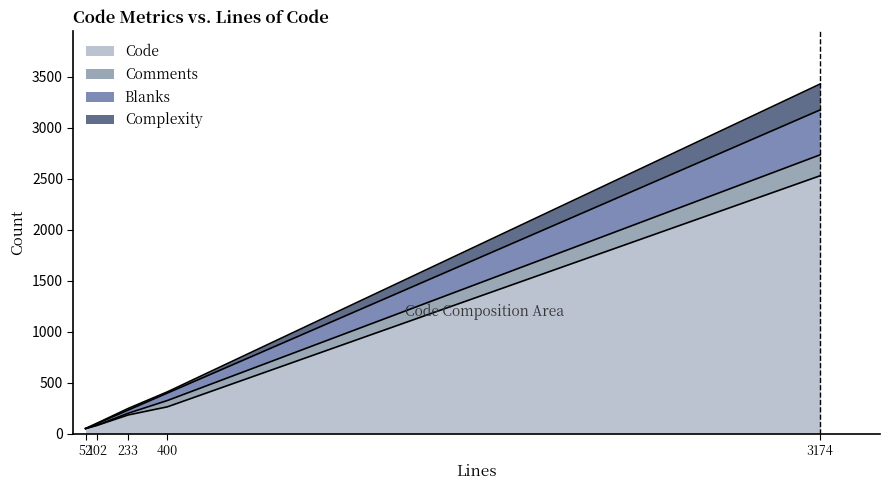

At 400, list the series in order from largest to smallest.

Code, Blanks, Comments, Complexity